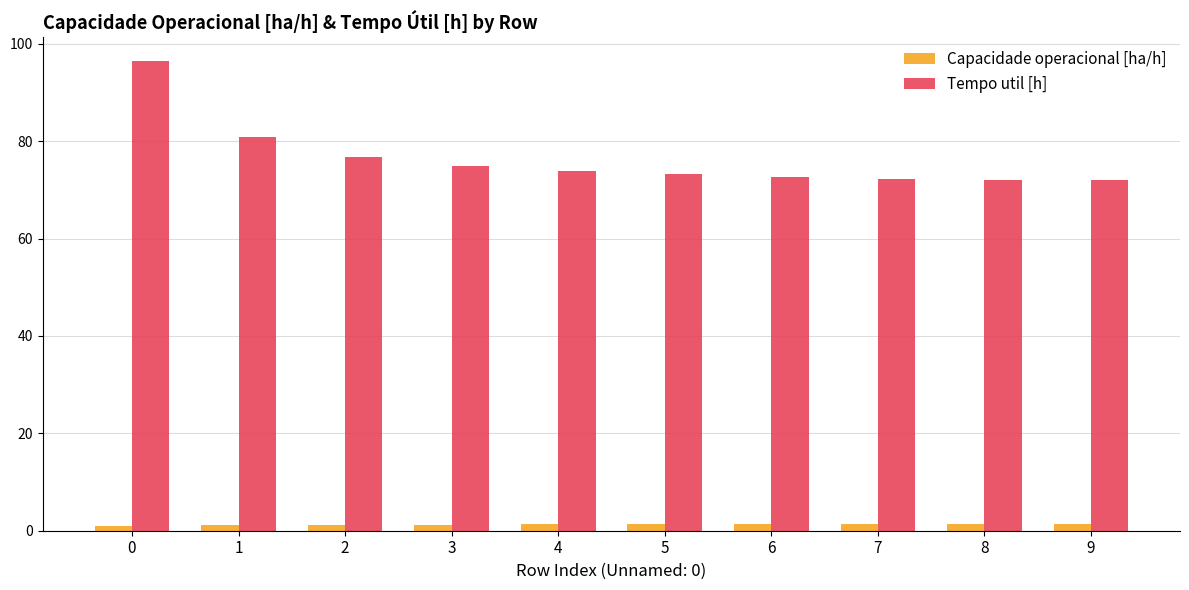

List the series in order of their overall mean, highest first.

Tempo util [h], Capacidade operacional [ha/h]